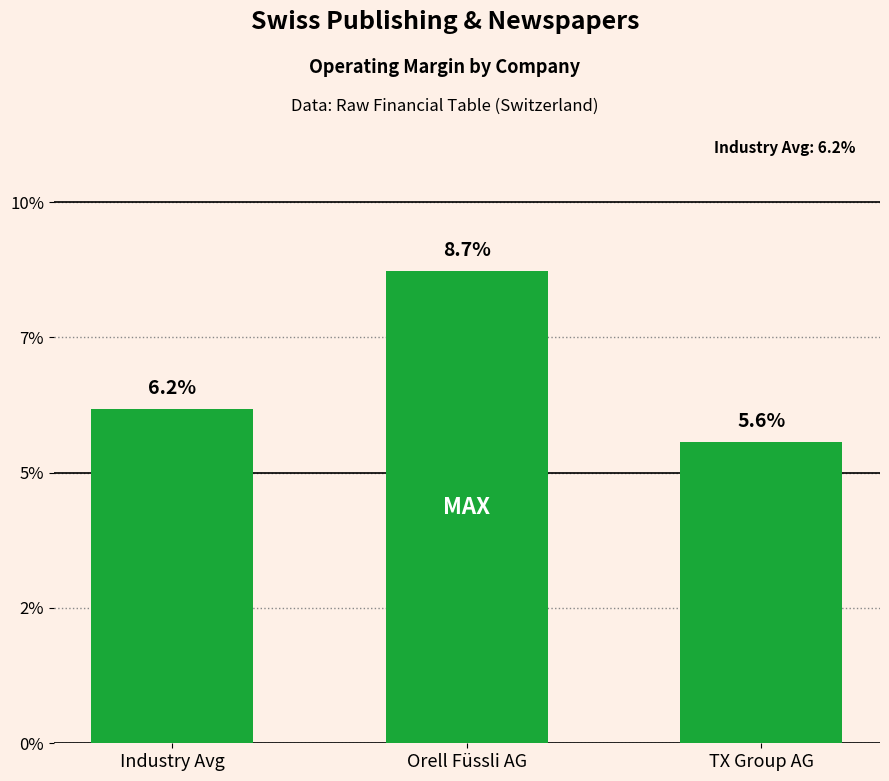

What is the label of the 2nd bar from the right?

Orell Füssli AG